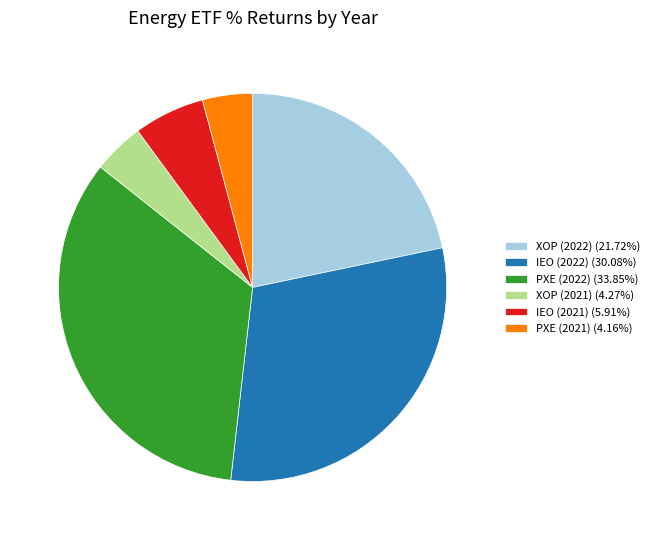

Which has a higher value, PXE (2022) or IEO (2022)?

PXE (2022)